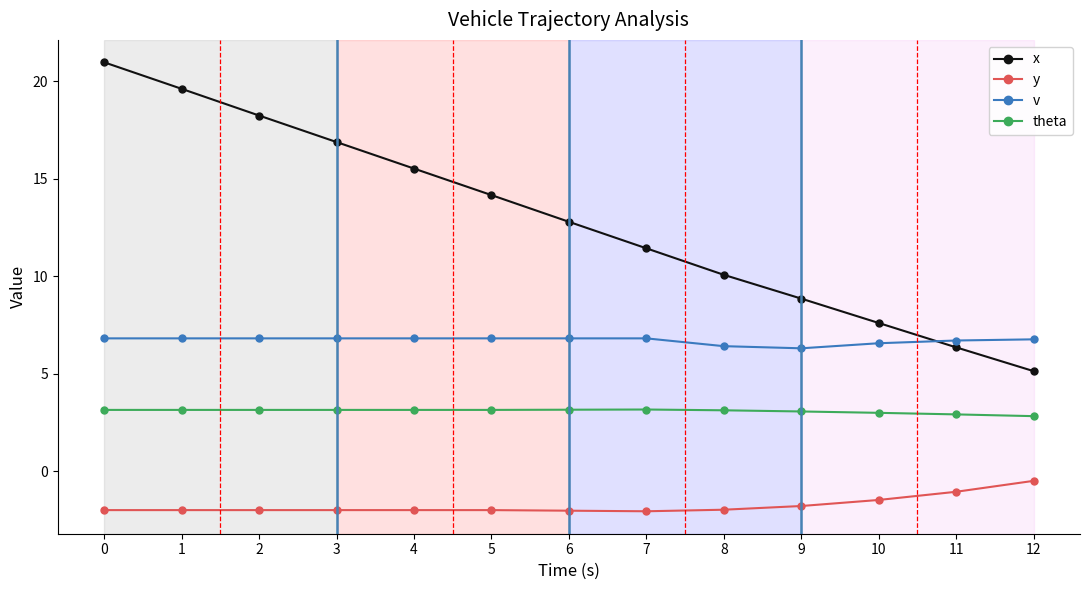

Read the v value at 5.

6.8